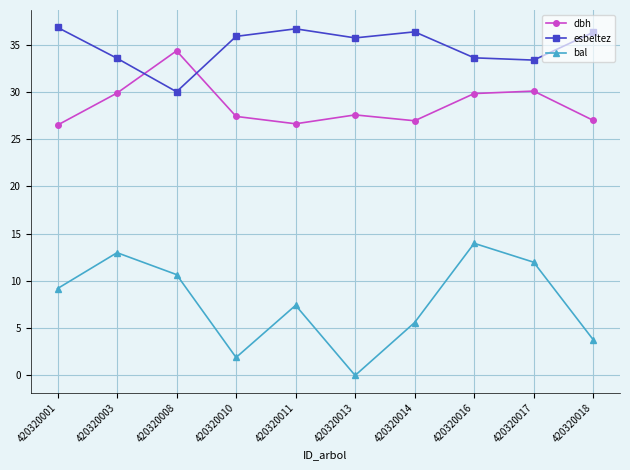

How many data points in bal are above 9?

5